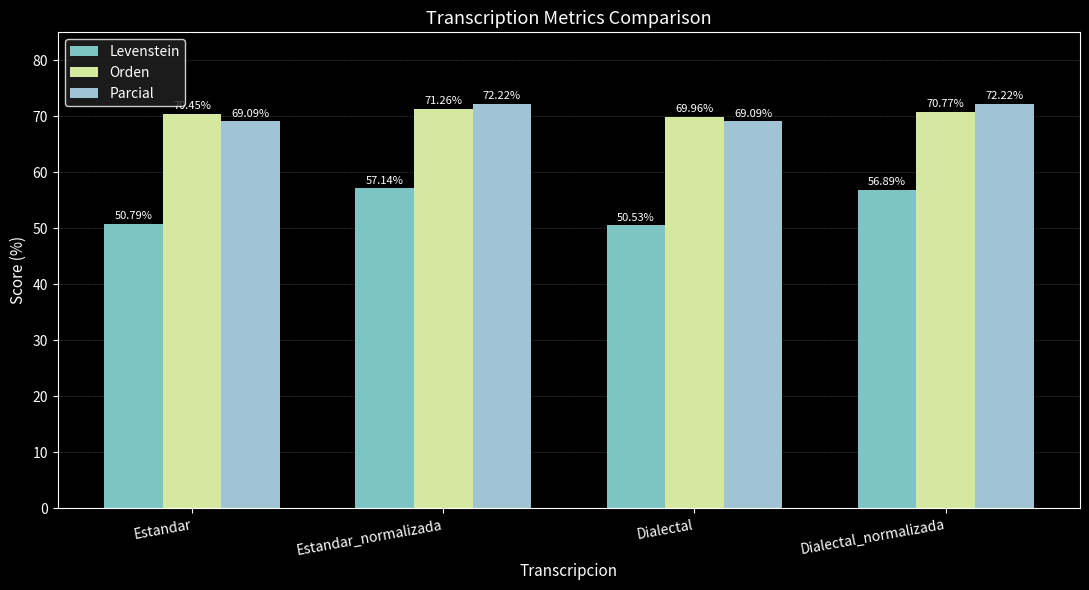

What is the sum of all Parcial values?

282.6